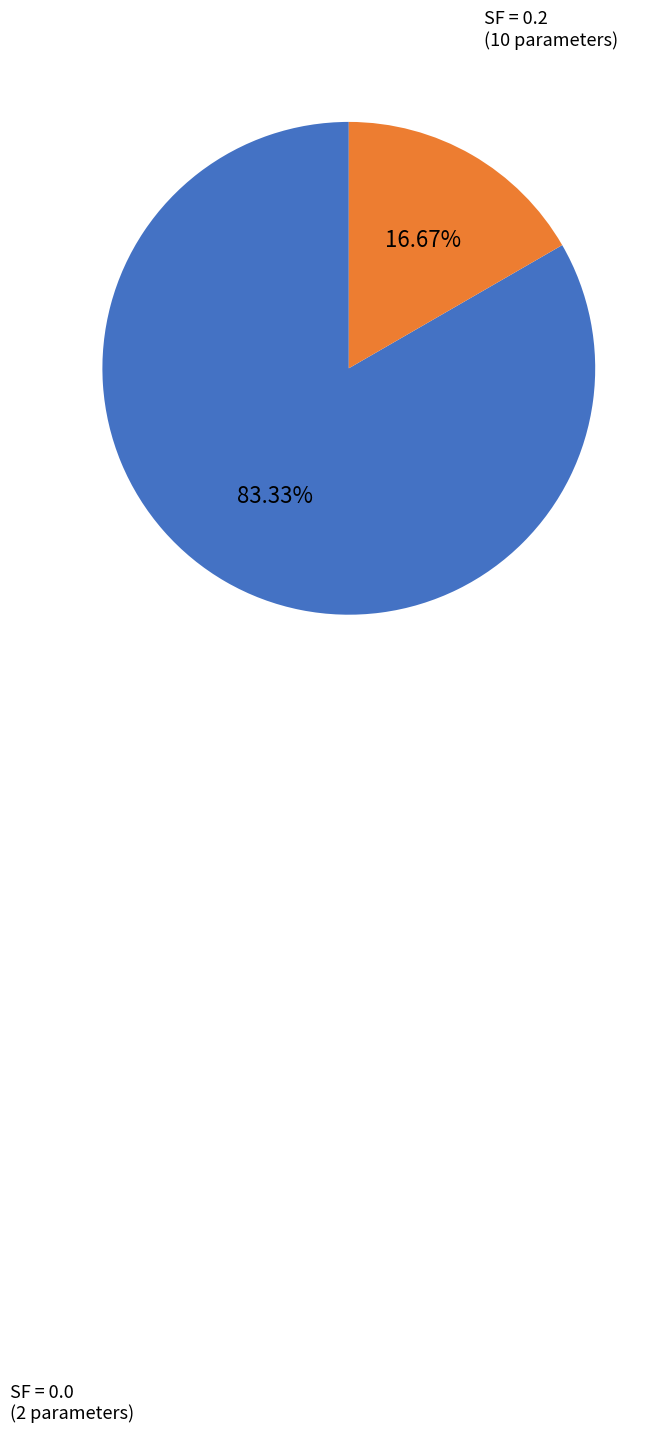

Does any single category account for the majority?

Yes